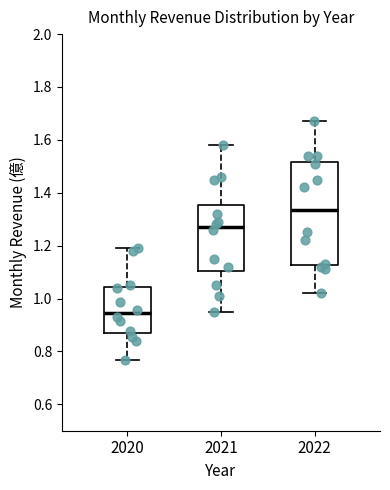

Where does the median line of the box at x = 2021 sit on the y-axis? The values are not printed on the chart, so give them approximately, as read against the axis.

1.28